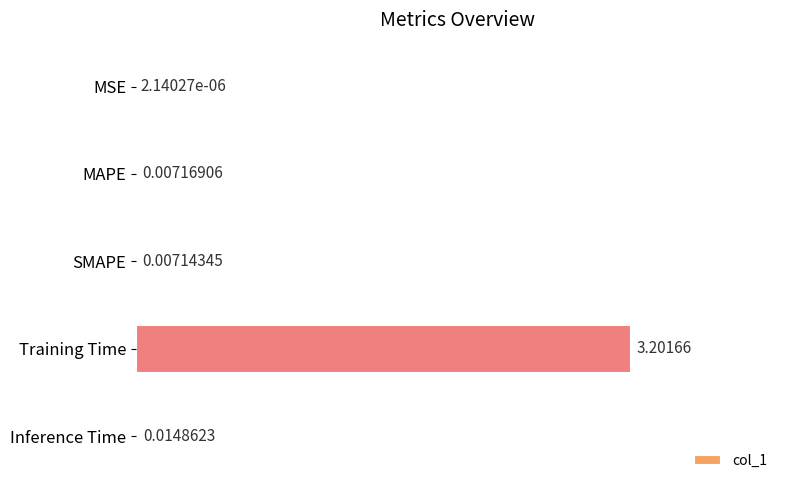

At which label is the value closest to 1?

Inference Time